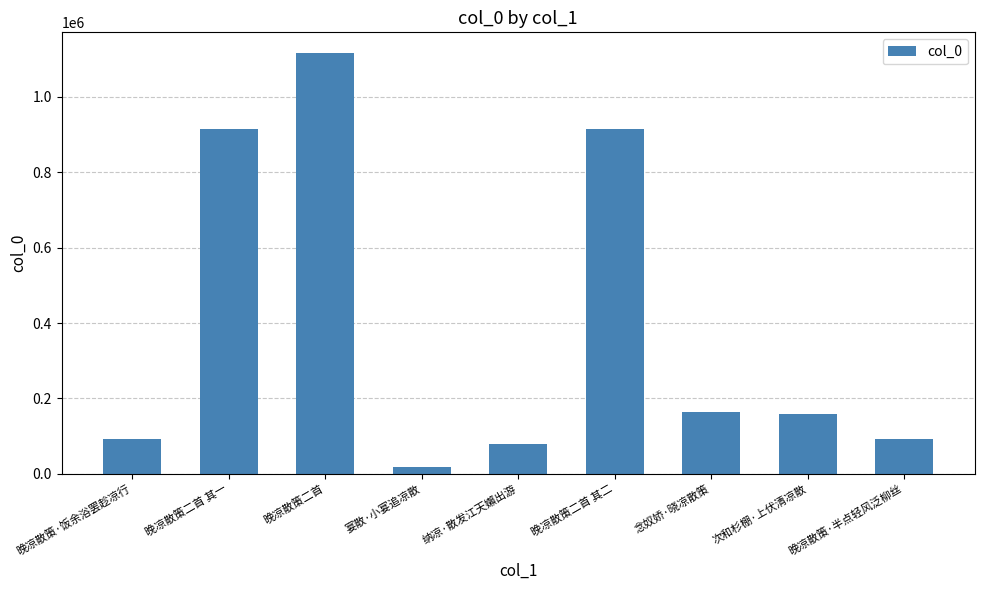

What is the change in value from 纳凉·散发江天嬾出游 to 次和杉棚·上伏清凉散?

+78831